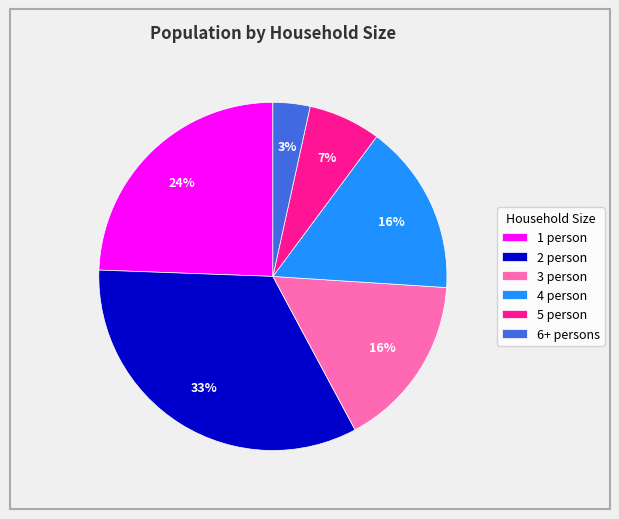

Which category has the smallest portion of the pie?

6+ persons